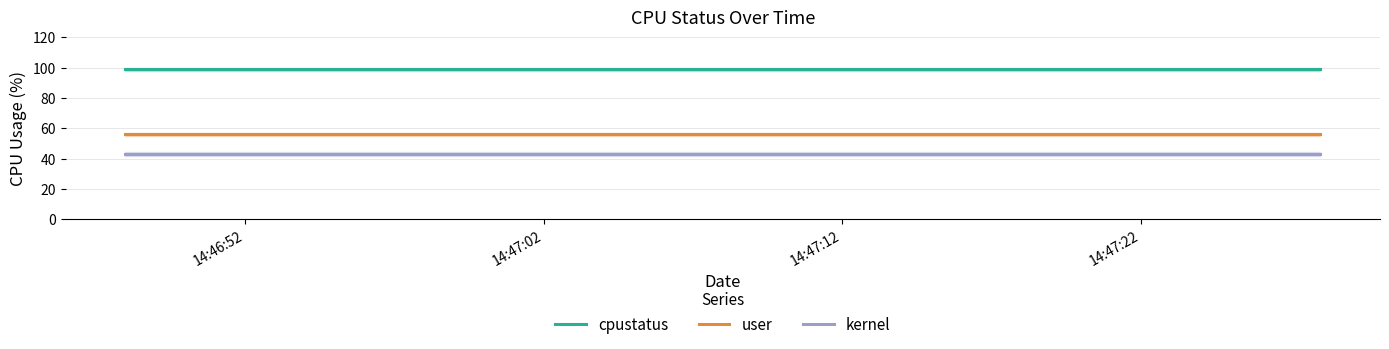

What is the lowest value of the user series?

56